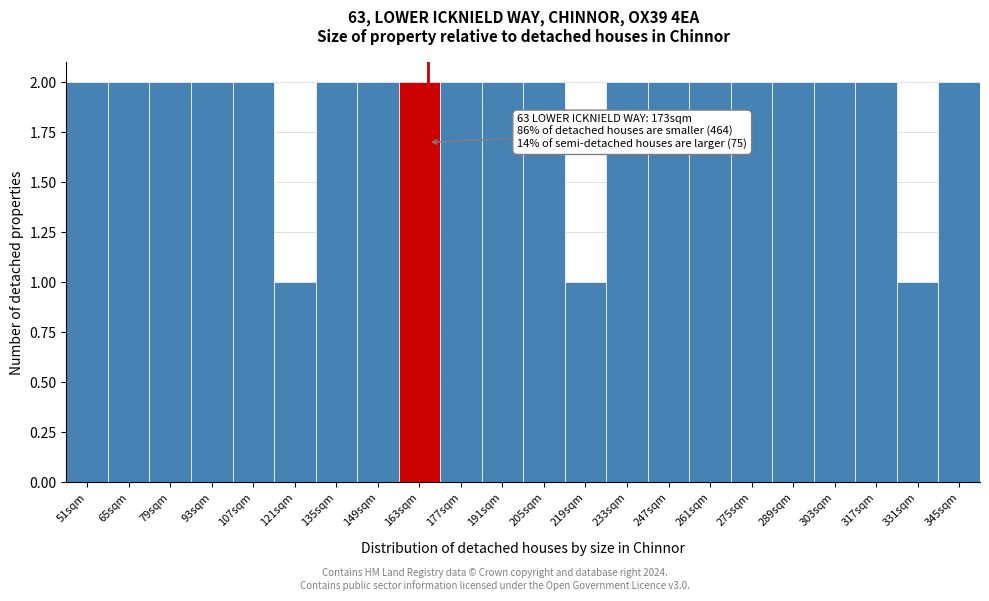

Reading right to left, extract all data points from this chart.

345sqm=2	331sqm=1	317sqm=2	303sqm=2	289sqm=2	275sqm=2	261sqm=2	247sqm=2	233sqm=2	219sqm=1	205sqm=2	191sqm=2	177sqm=2	163sqm=2	149sqm=2	135sqm=2	121sqm=1	107sqm=2	93sqm=2	79sqm=2	65sqm=2	51sqm=2